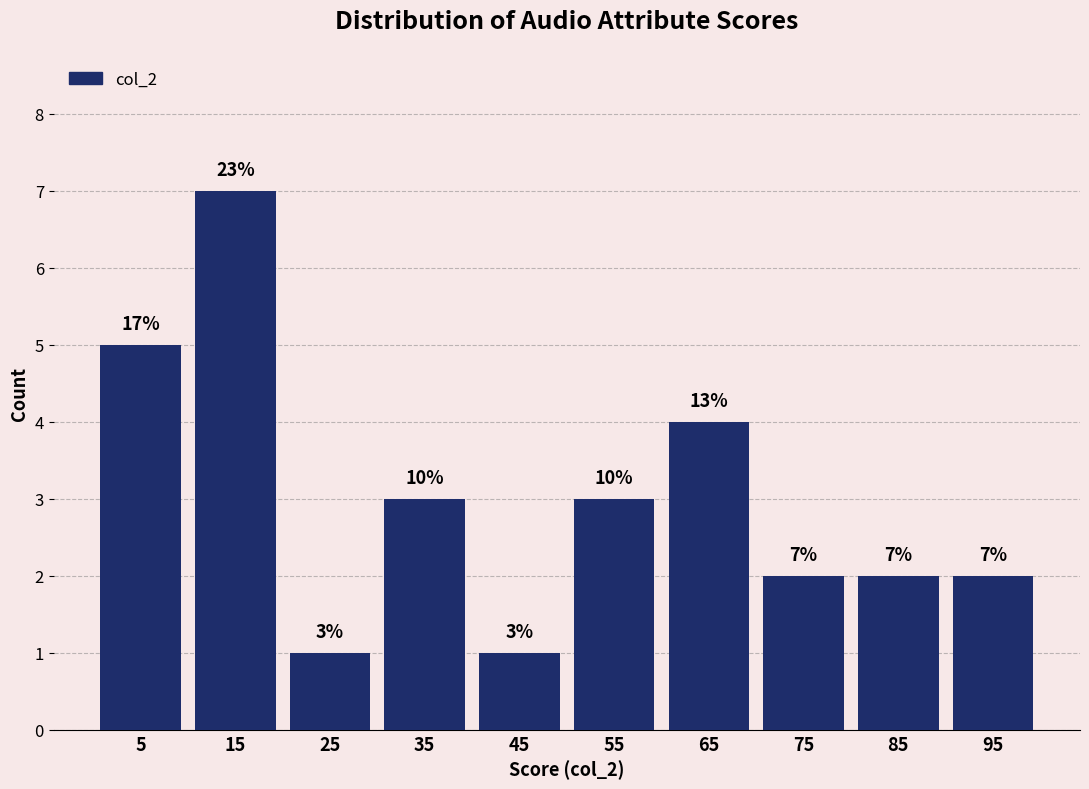

Which range on the x-axis has the tallest bar?

10 to 20